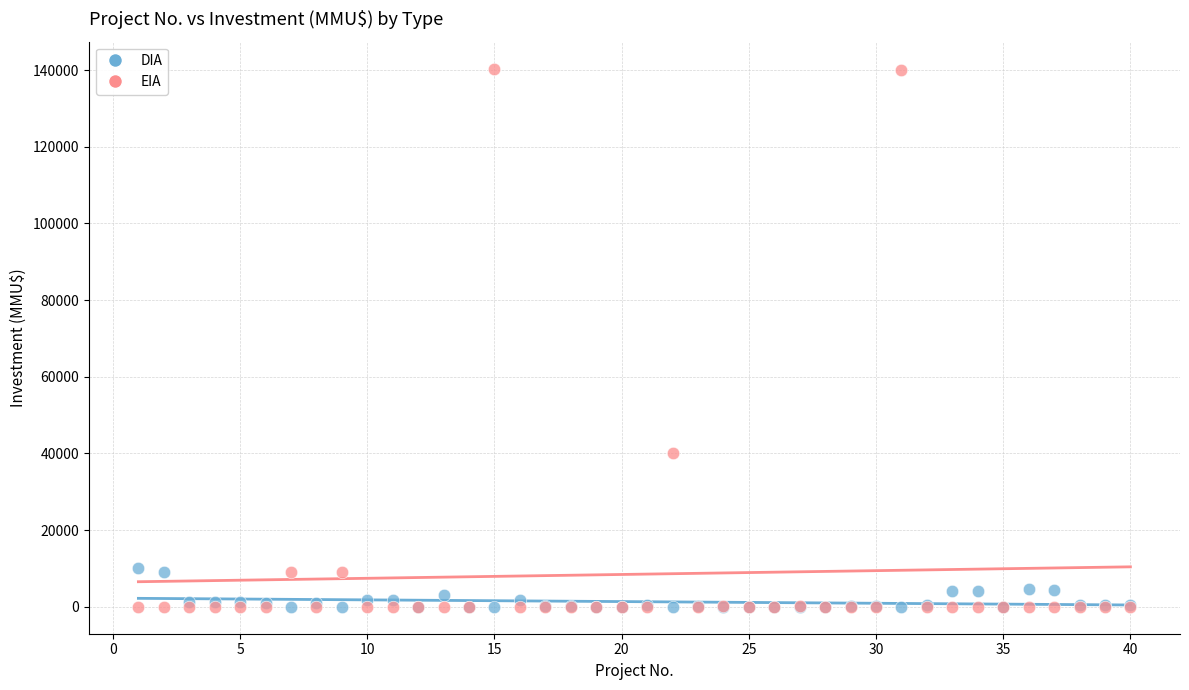

Which series reaches the maximum Y coordinate?

EIA